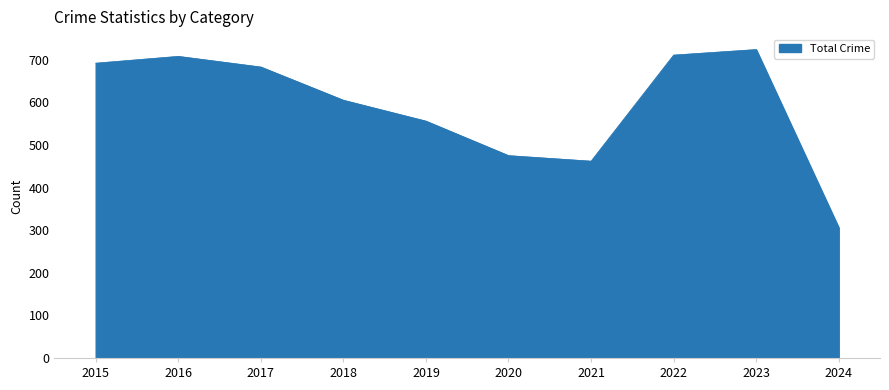

Does the chart have visible grid lines?

No